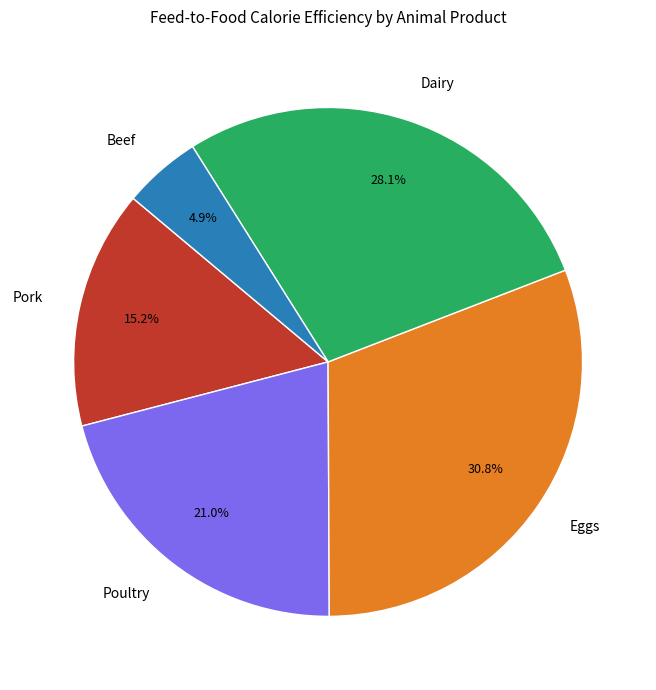

Which has a higher value, Beef or Eggs?

Eggs